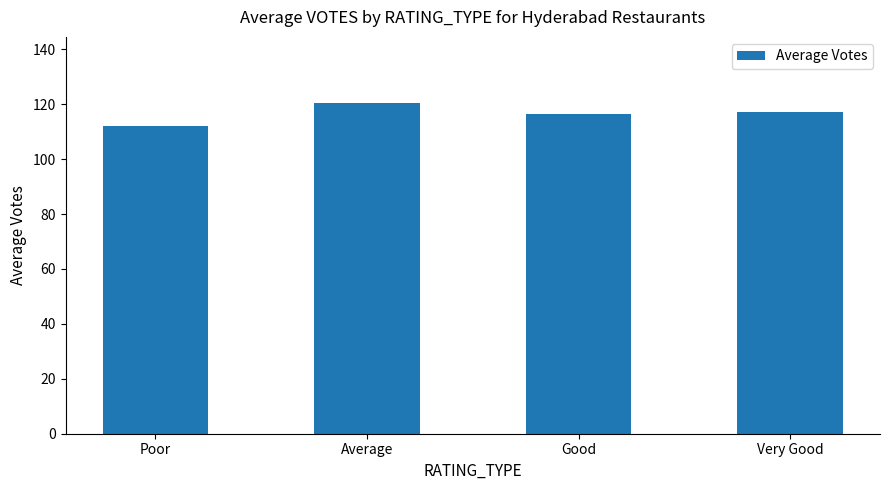

What is the sum of all values?

465.9